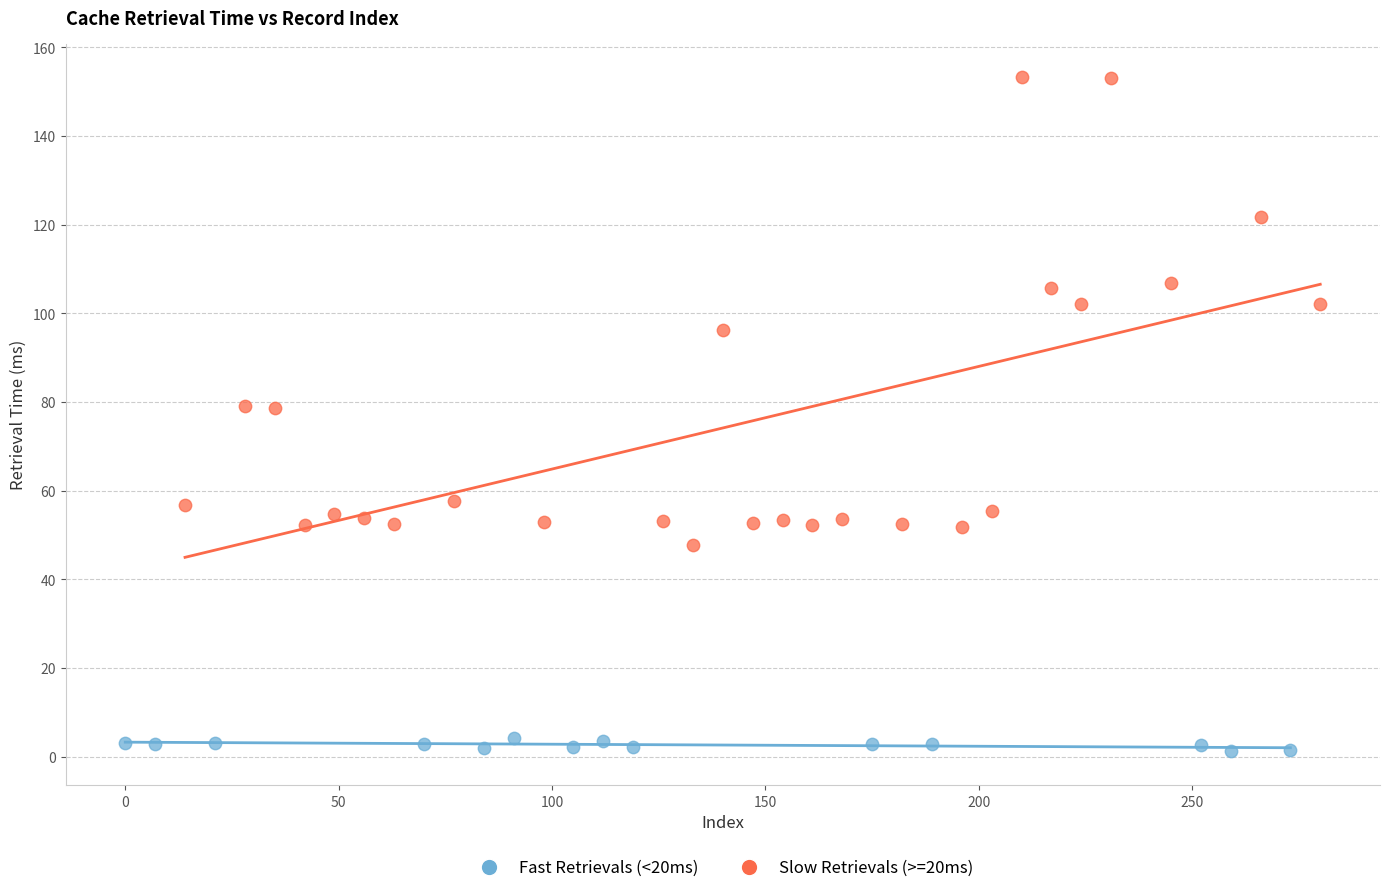

Which series contains the lowest Y value?

Fast Retrievals (<20ms)